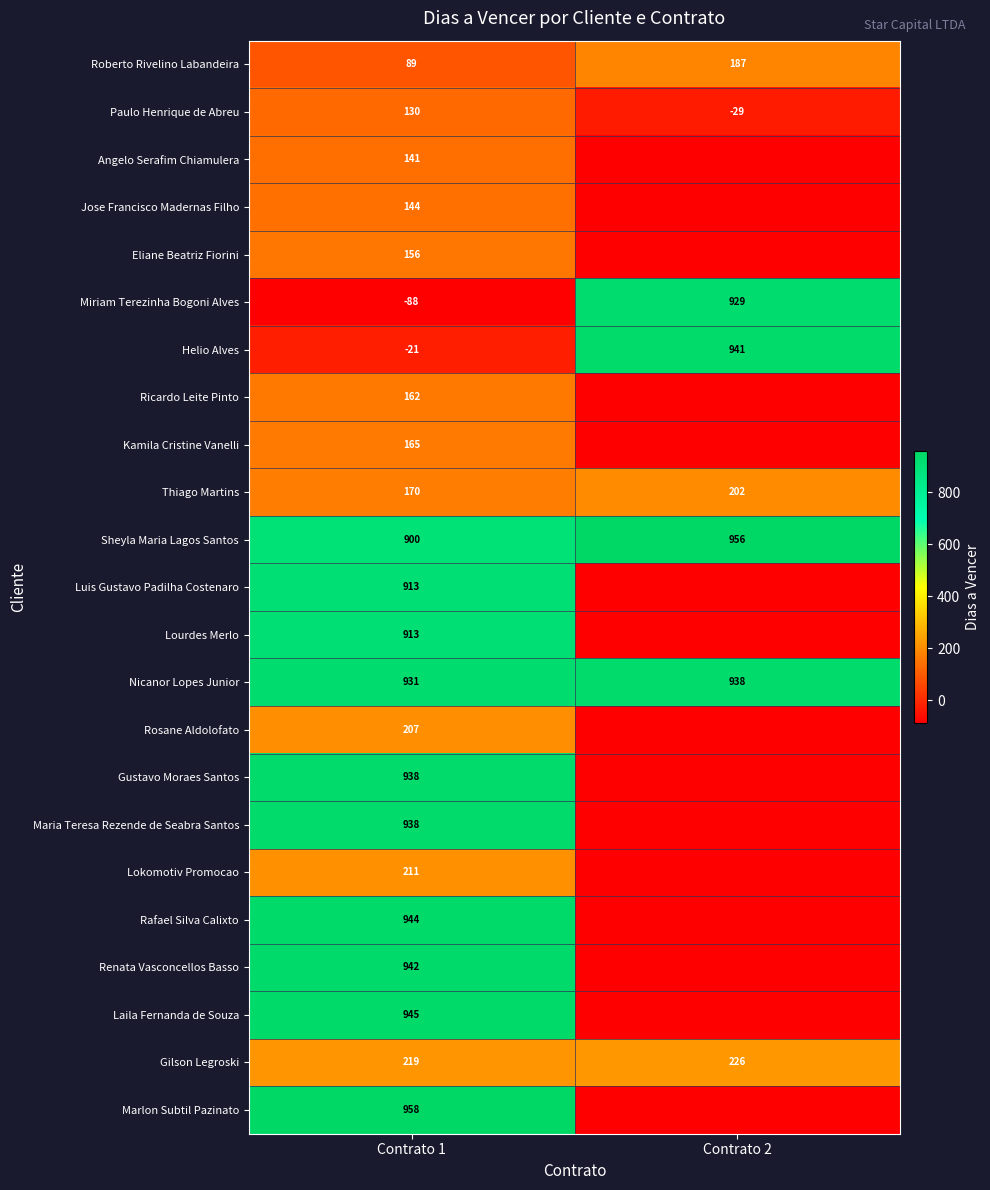

What is the difference between the highest and lowest values at Contrato 1?

1046